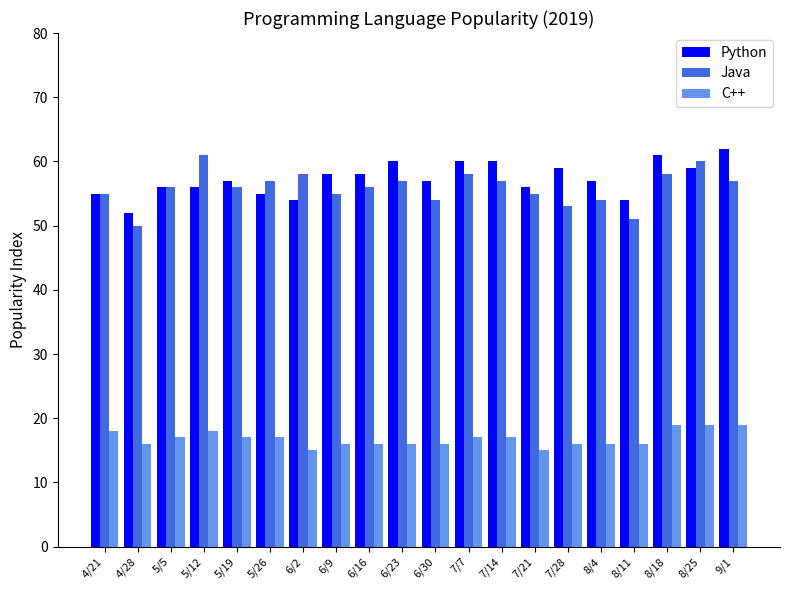

What is the smallest value displayed?

15